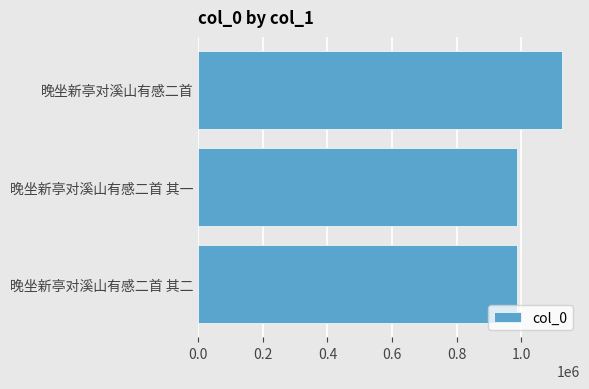

Between 晚坐新亭对溪山有感二首 and 晚坐新亭对溪山有感二首 其一, which is larger?

晚坐新亭对溪山有感二首